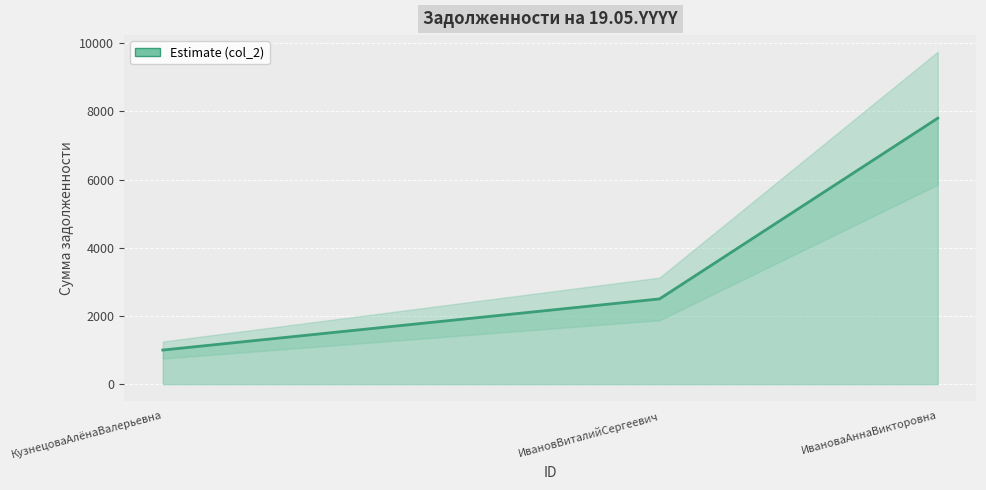

What is the ratio of the value at ИвановаАннаВикторовна to the value at КузнецоваАлёнаВалерьевна?

7.8